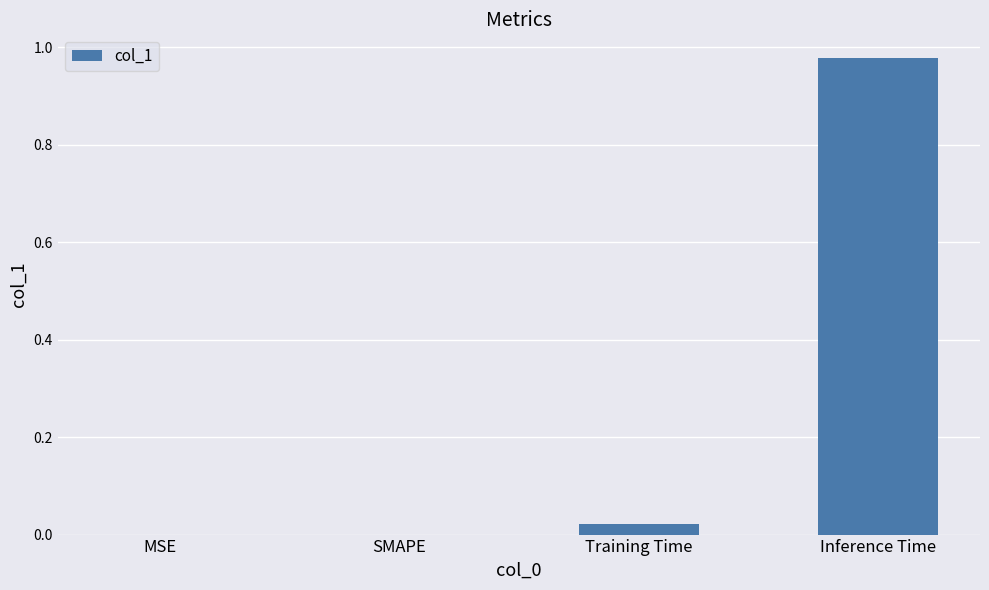

Is it true that the value at Training Time is 0.0?

True